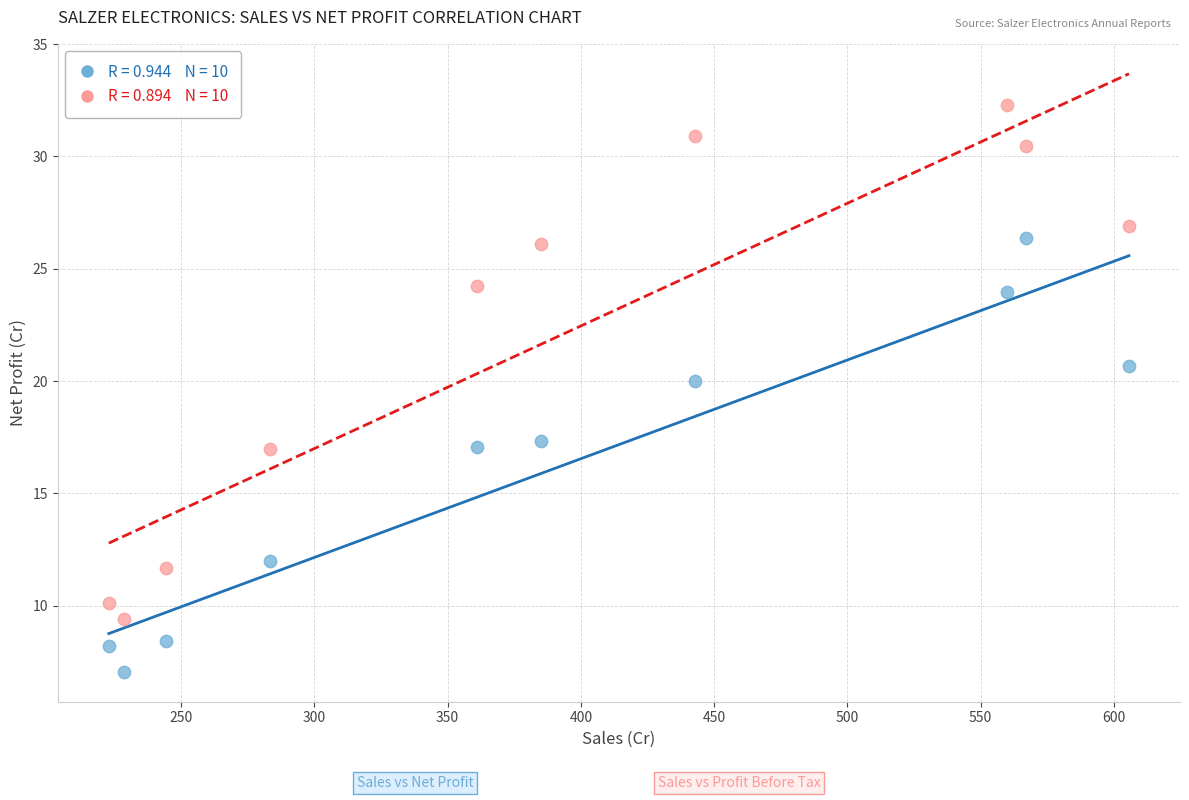

Across all data points, what is the range of X values (max minus min)?

382.7